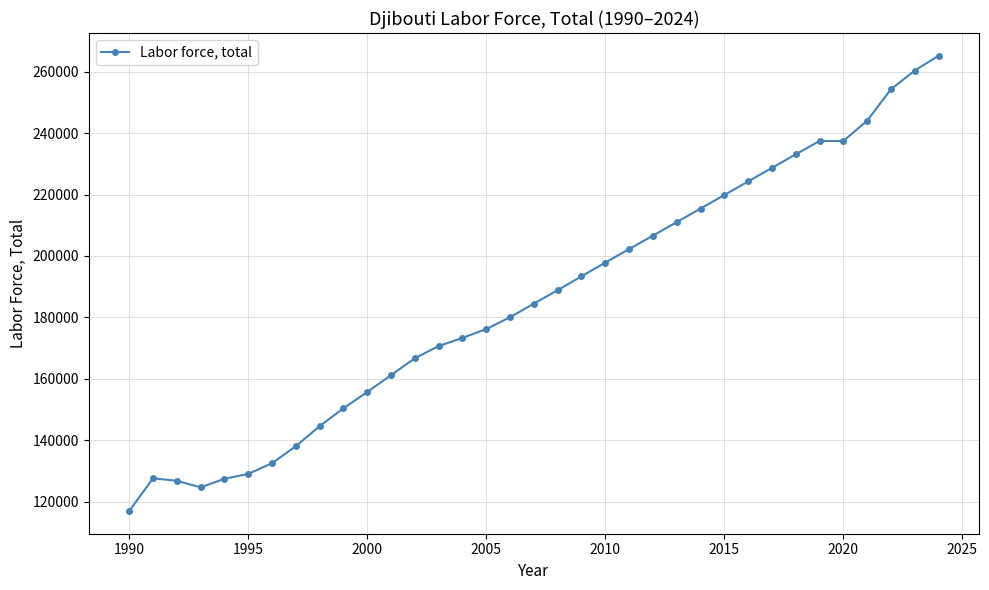

What is the value of the 18th point from the left?

184506